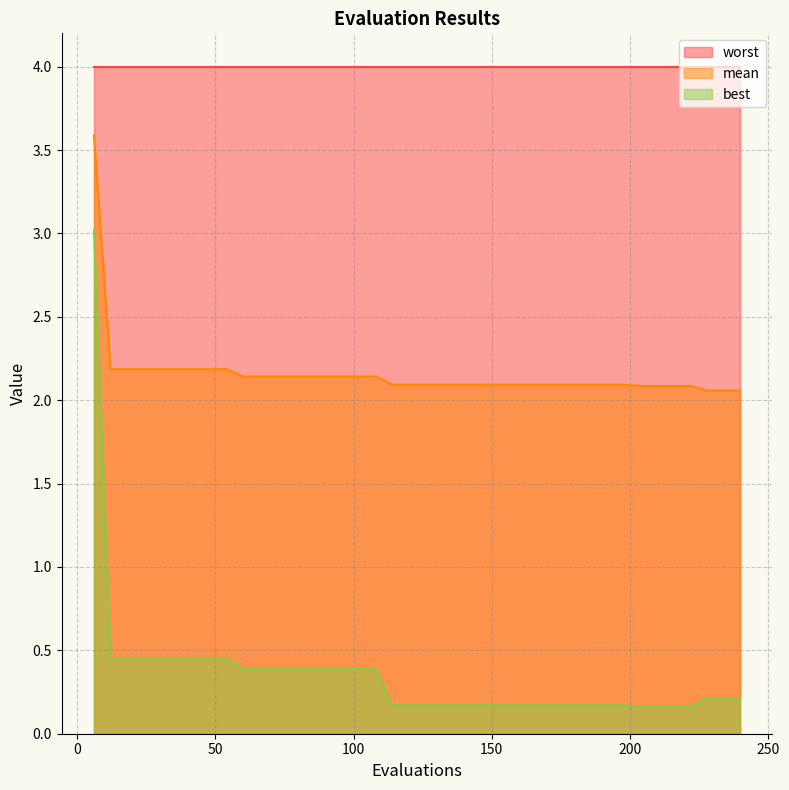

What is the lowest value of the mean series?

2.1